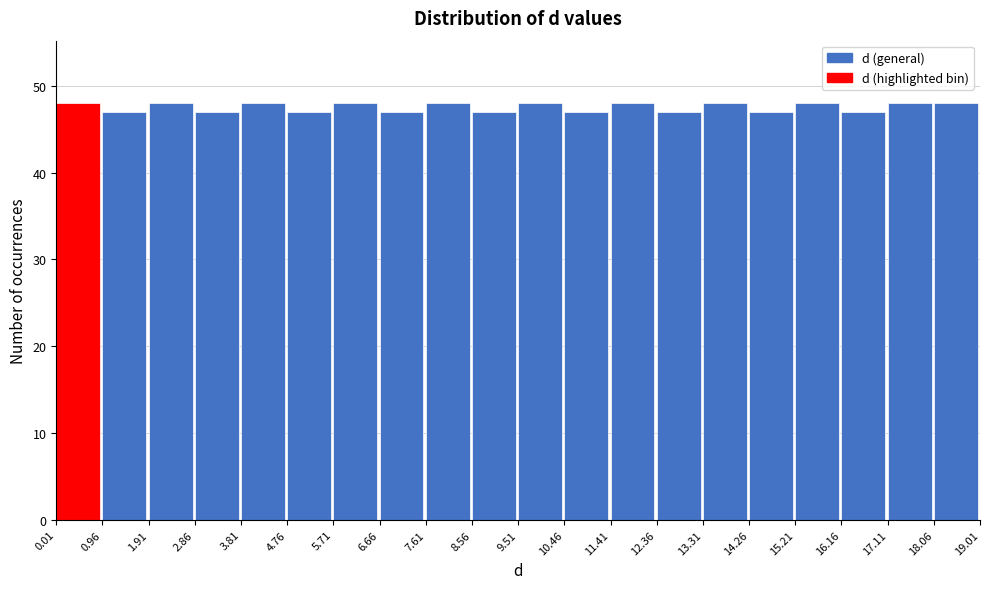

Reading left to right, transcribe this chart: for each bar, give the range it covers on the x-axis and its height. The values are not printed on the chart, so give them approximately, as read against the axis.

0.01 to 0.96: 48
0.96 to 1.91: 47
1.91 to 2.86: 48
2.86 to 3.81: 47
3.81 to 4.76: 48
4.76 to 5.71: 47
5.71 to 6.66: 48
6.66 to 7.61: 47
7.61 to 8.56: 48
8.56 to 9.51: 47
9.51 to 10.46: 48
10.46 to 11.41: 47
11.41 to 12.36: 48
12.36 to 13.31: 47
13.31 to 14.26: 48
14.26 to 15.21: 47
15.21 to 16.16: 48
16.16 to 17.11: 47
17.11 to 18.06: 48
18.06 to 19.01: 48